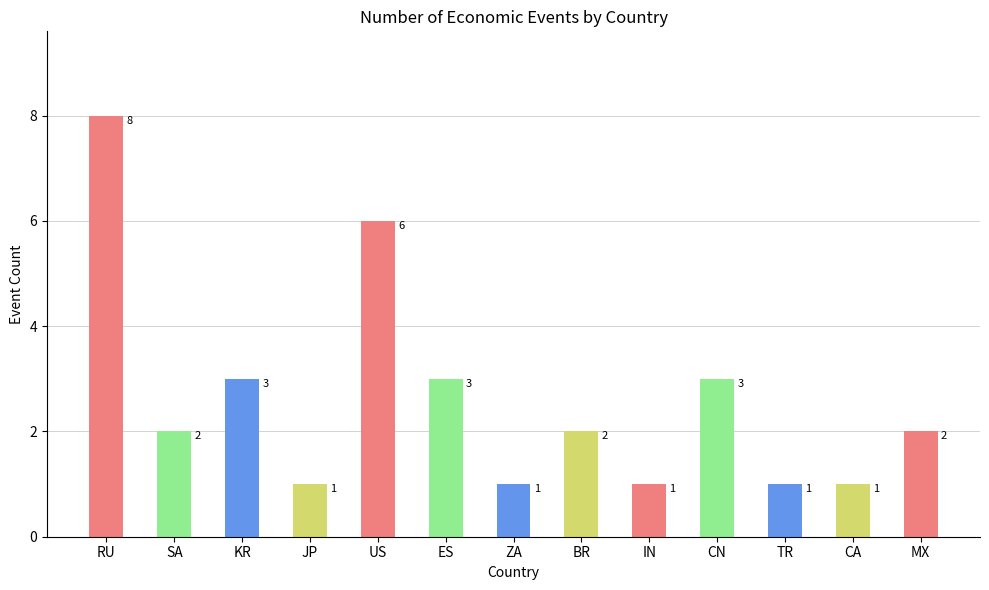

Between BR and IN, which is larger?

BR